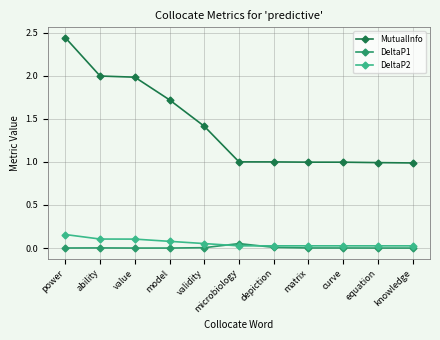

At which category is the sum across all series the highest?

power